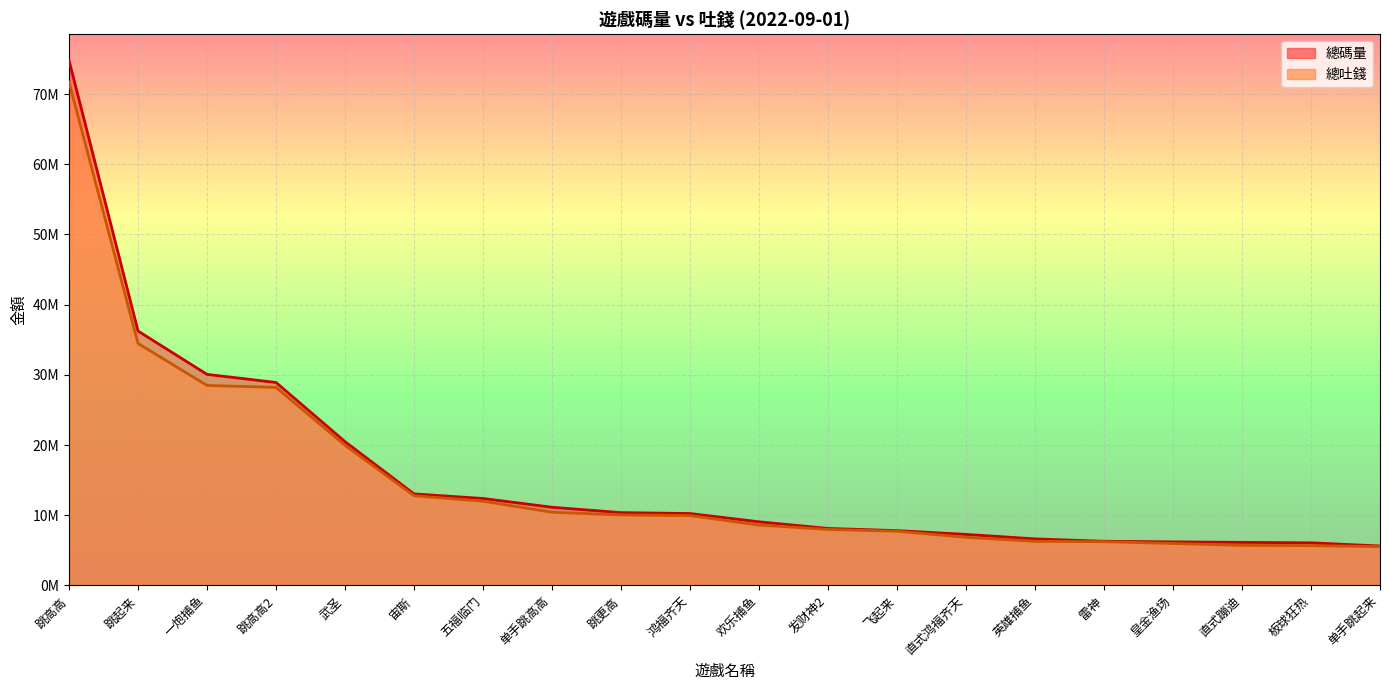

Is the value of 總碼量 at 雷神 greater than the value of 總吐錢 at 欢乐捕鱼?

No